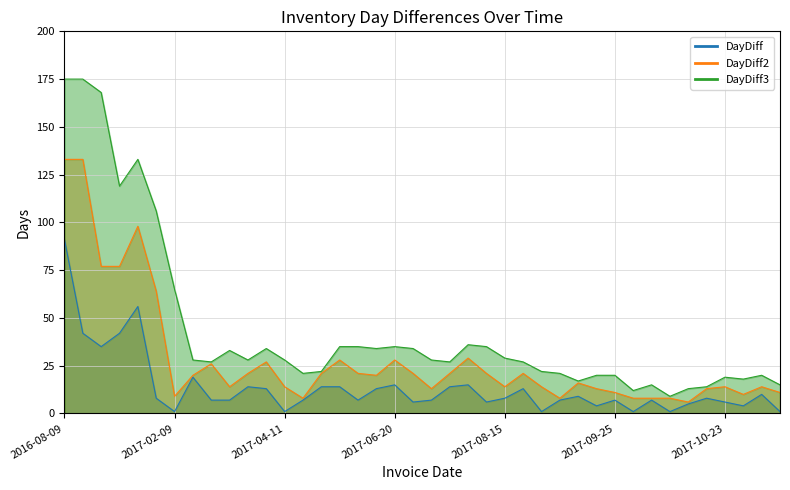

What is the average value of the DayDiff series?

14